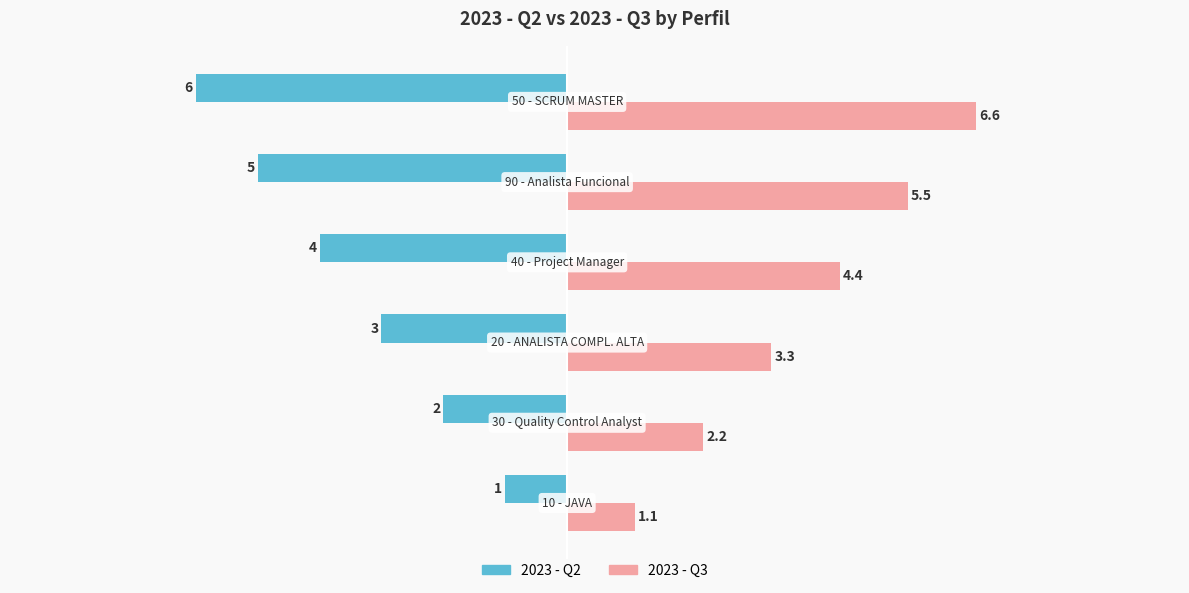

Which series has the largest range (max minus min)?

2023 - Q3